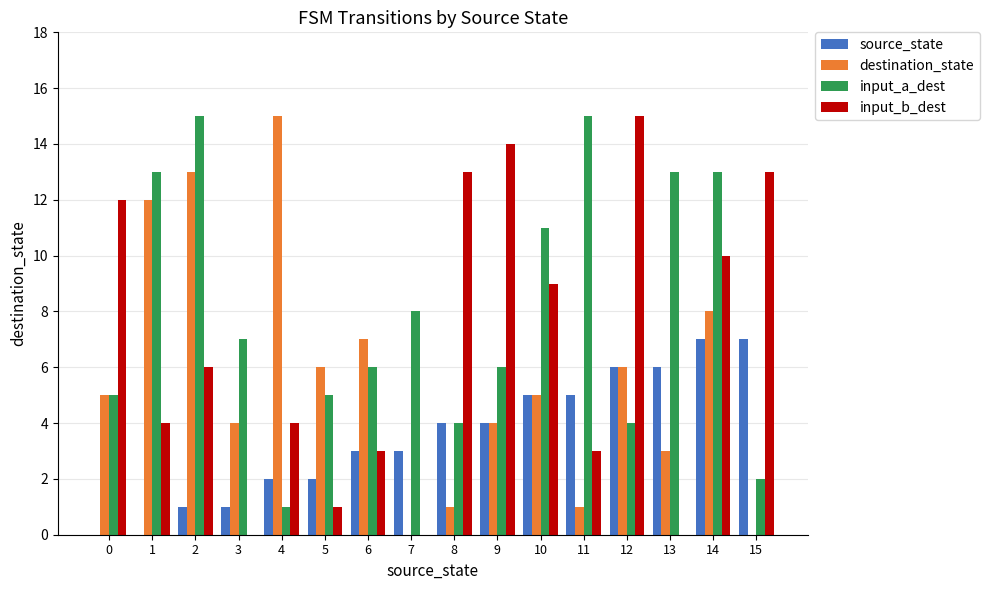

What is the highest value of the input_b_dest series?

15